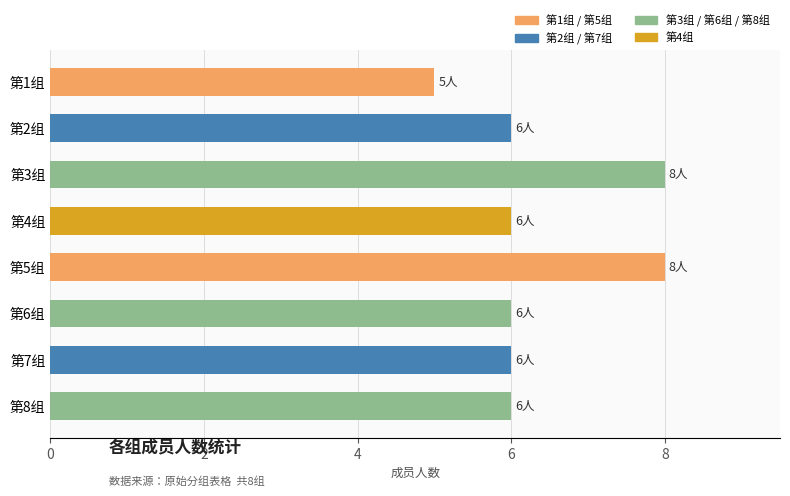

What is the average value?

6